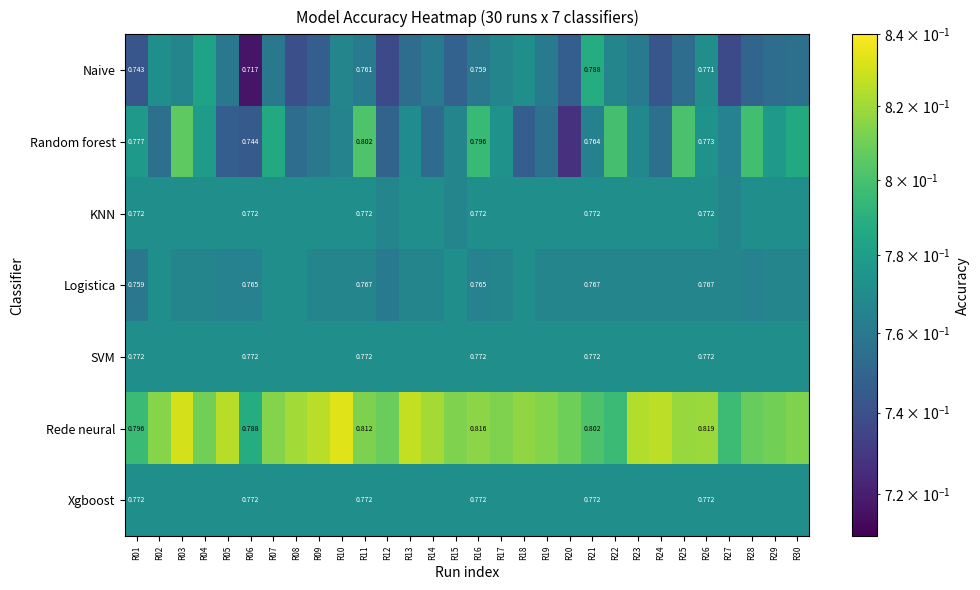

Which series changed the most between R16 and R21?

Random forest